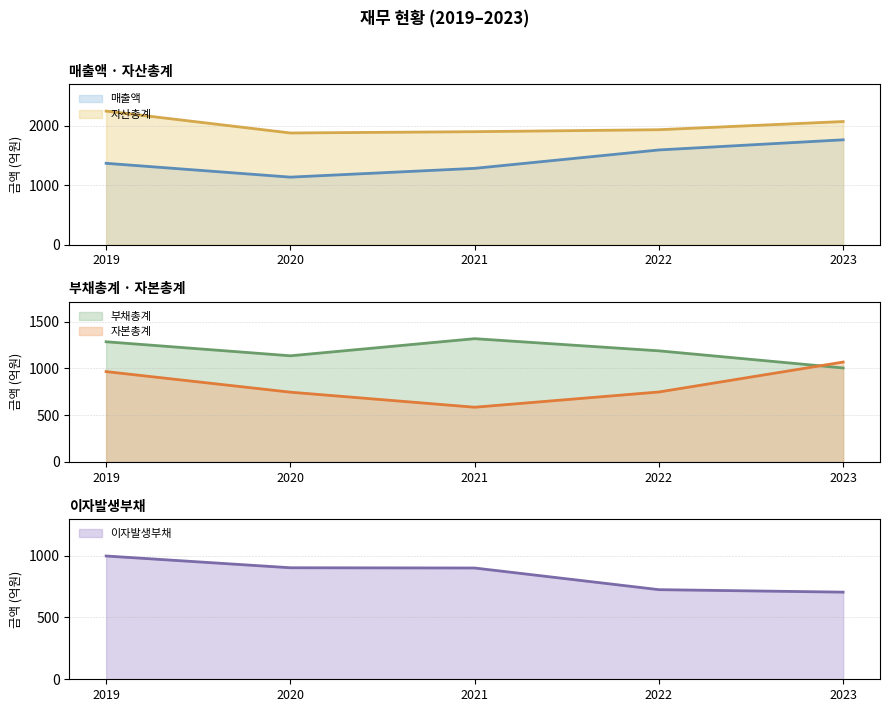

How many times do 부채총계 and 매출액 cross each other?

2